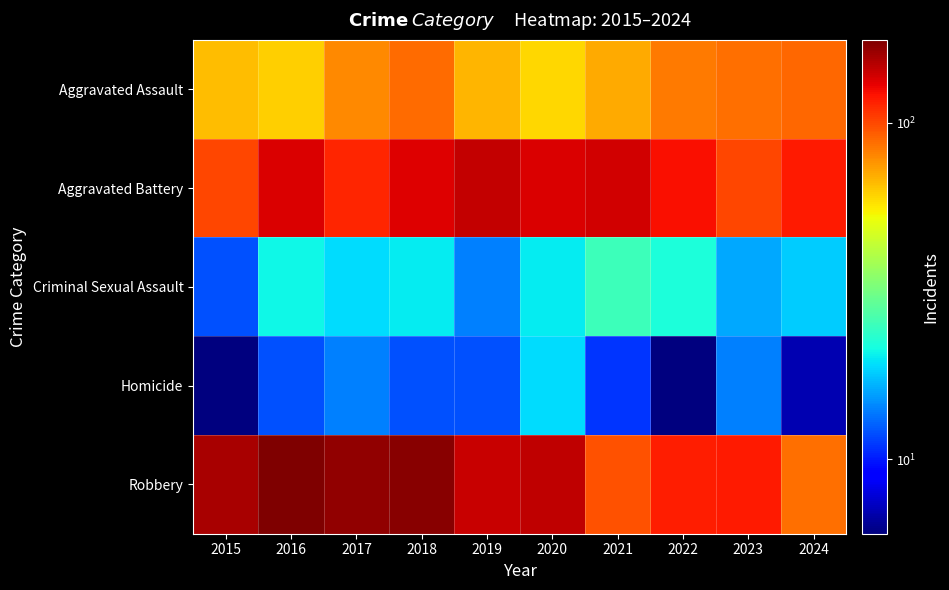

What is the total value across all series at 2021?

341